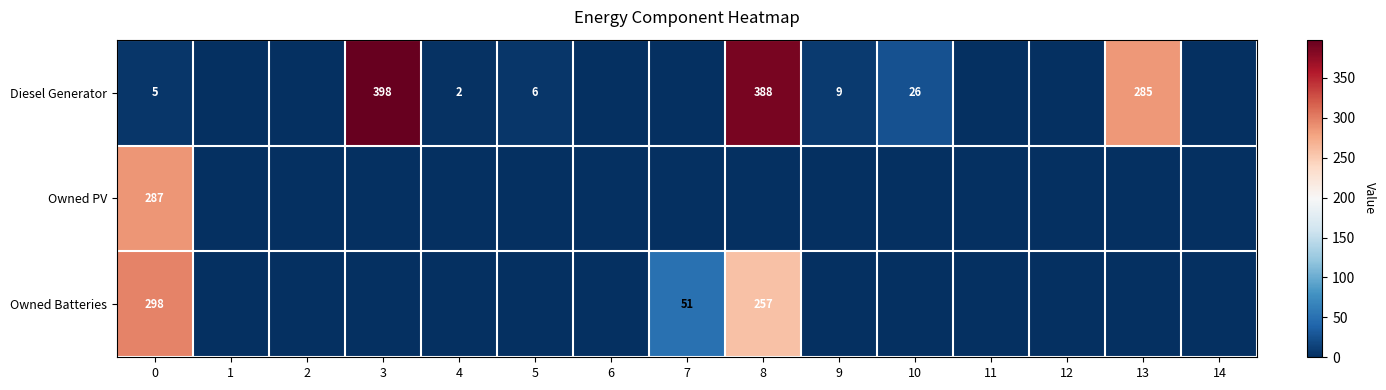

How many values in the Diesel Generator series exceed 2?

7